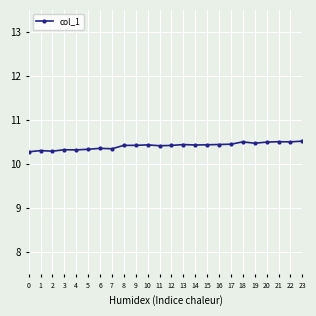

What is the maximum value shown in the chart?

10.5